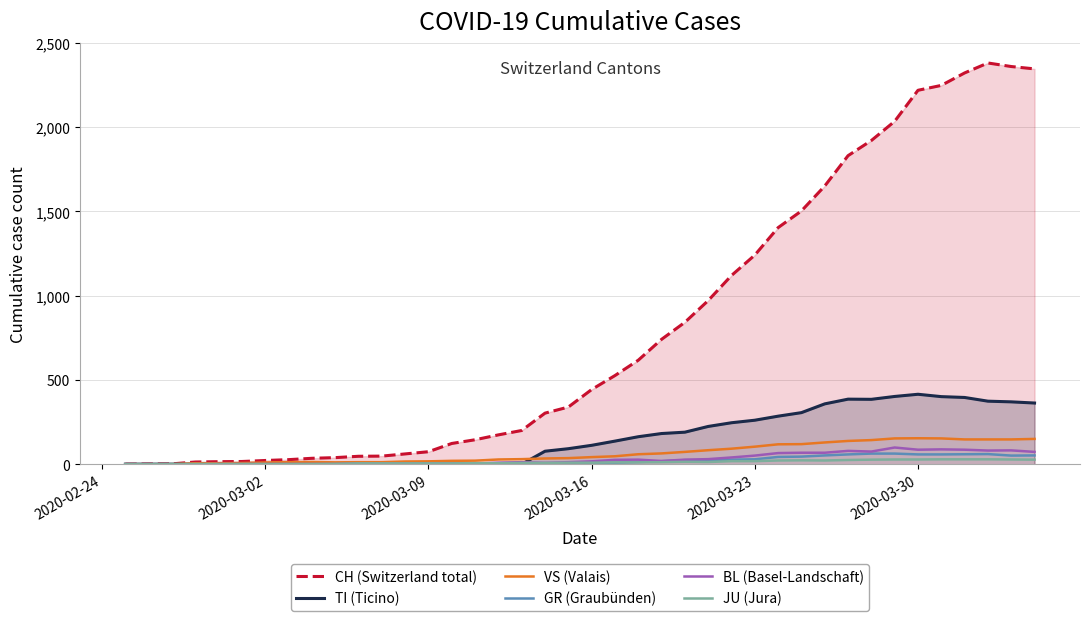

What is the greatest value displayed?

2381